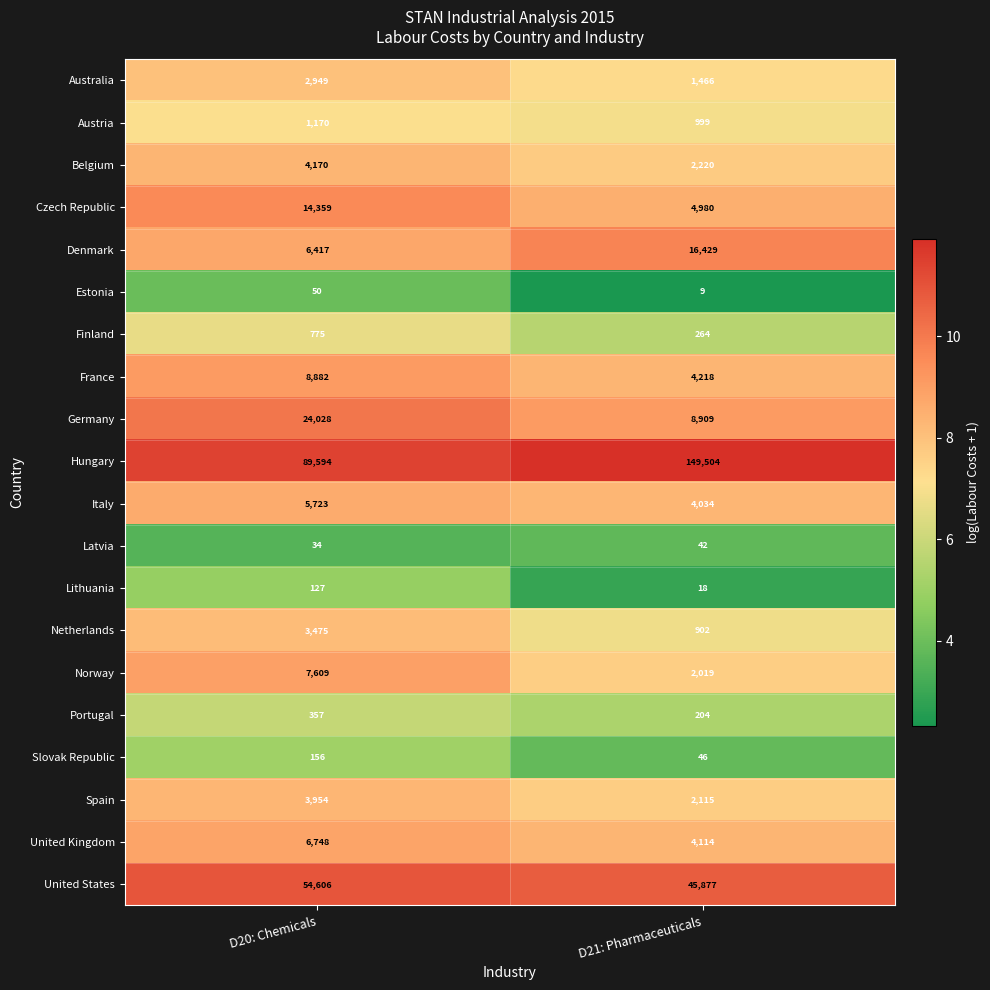

Between D20: Chemicals and D21: Pharmaceuticals, which series saw the biggest shift?

Hungary